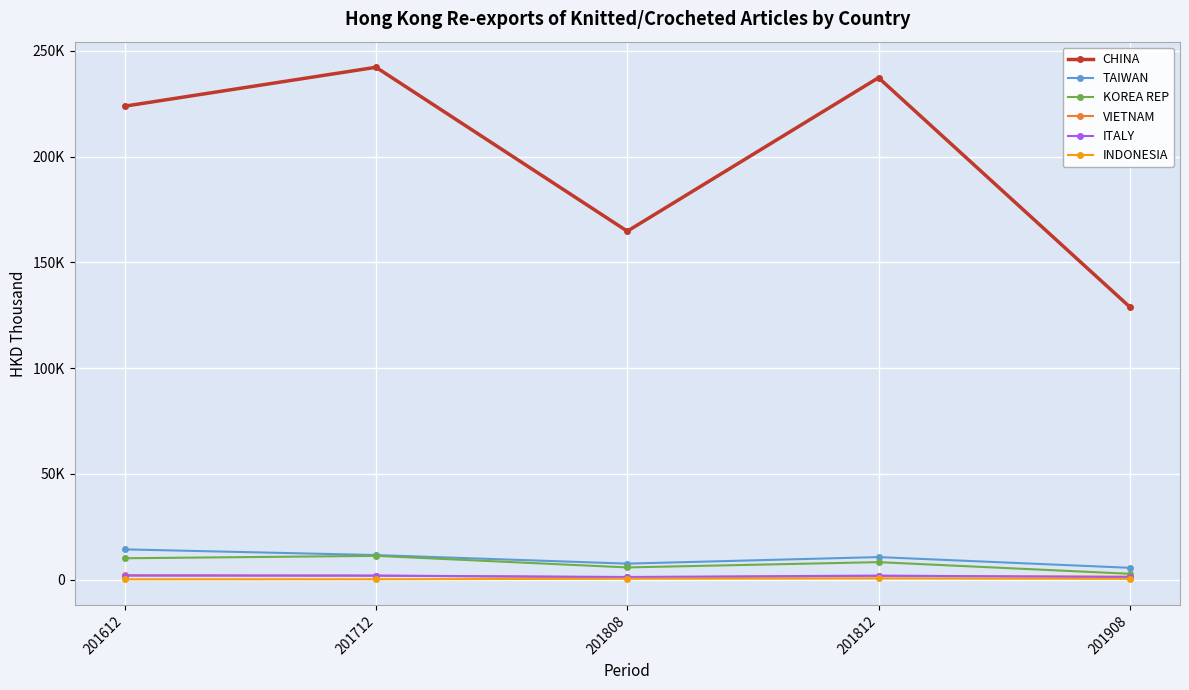

What are all the series names shown in the legend?

CHINA, TAIWAN, KOREA REP, VIETNAM, ITALY, INDONESIA